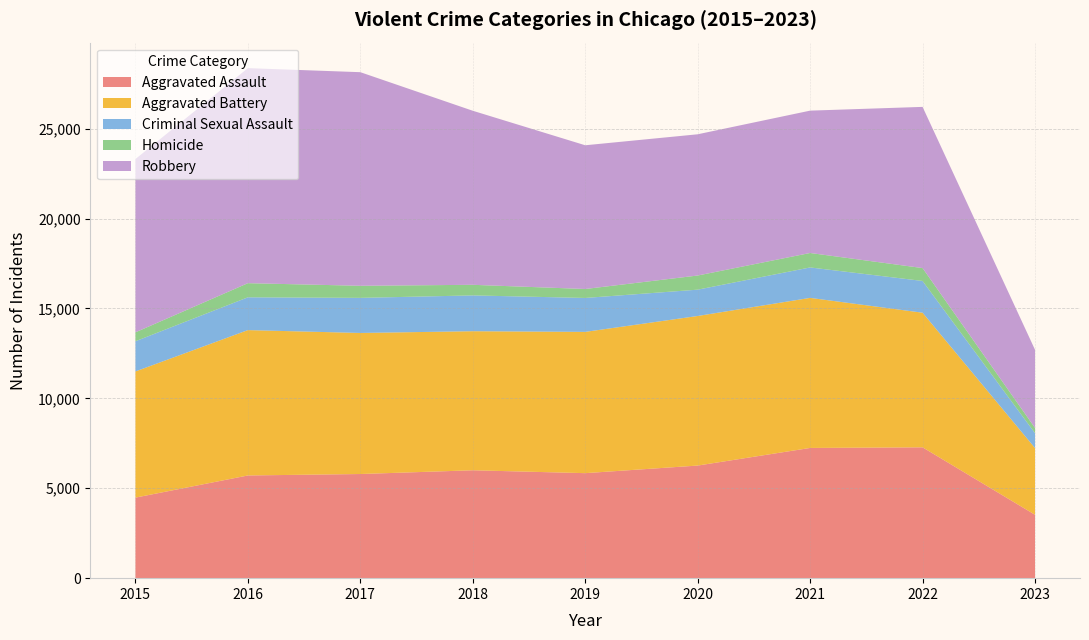

Reading left to right, extract all data points from this chart.

Aggravated Assault: 4480	5712	5793	6001	5841	6263	7243	7277	3526
Aggravated Battery: 7018	8085	7845	7734	7857	8319	8346	7487	3710
Criminal Sexual Assault: 1679	1824	1952	1992	1887	1464	1693	1766	828
Homicide: 496	786	672	589	498	787	804	717	292
Robbery: 9638	11960	11880	9680	7994	7855	7917	8965	4346